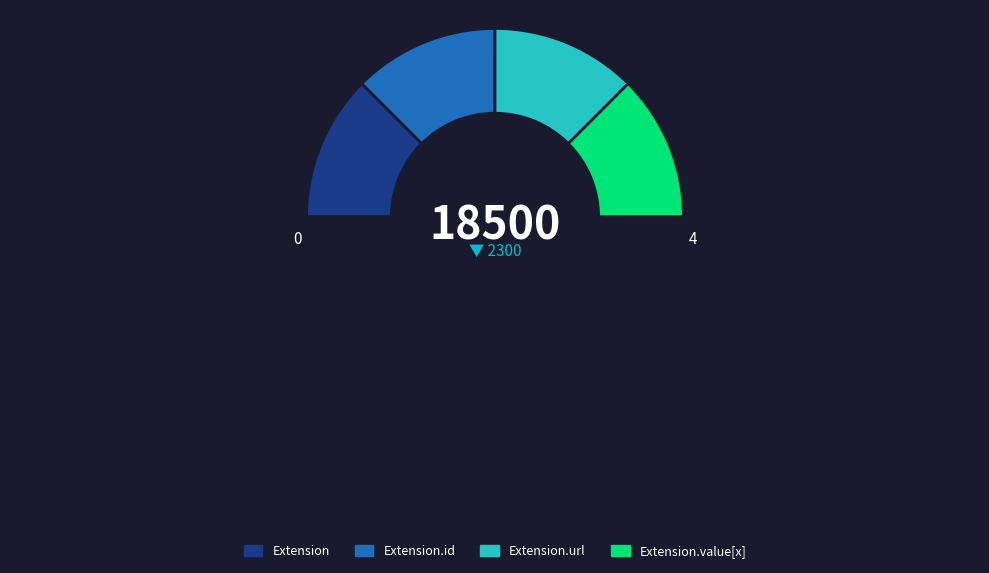

Which category has the smallest portion of the pie?

Extension.id